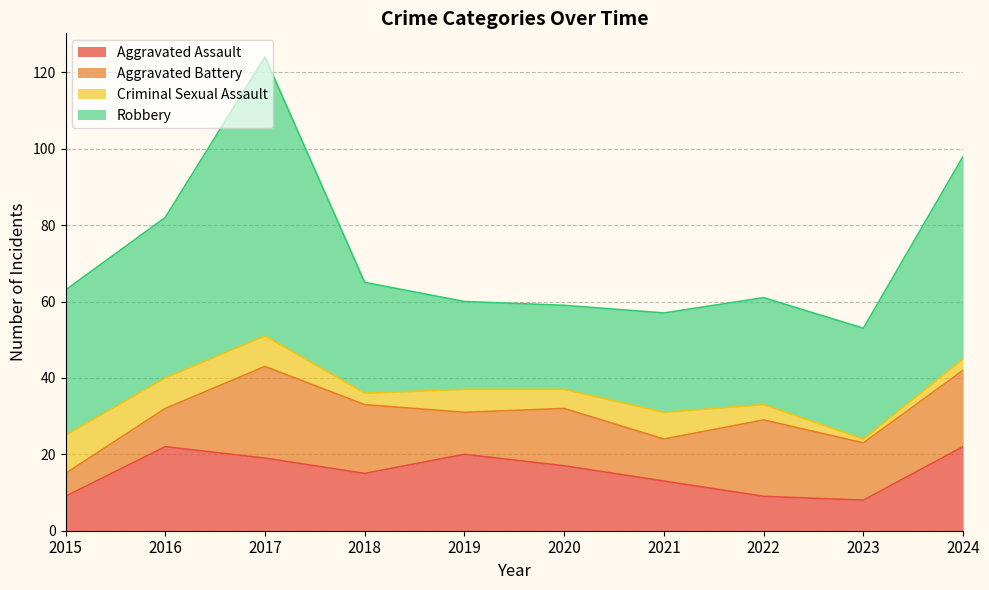

Between 2016 and 2015, which is larger?

2016